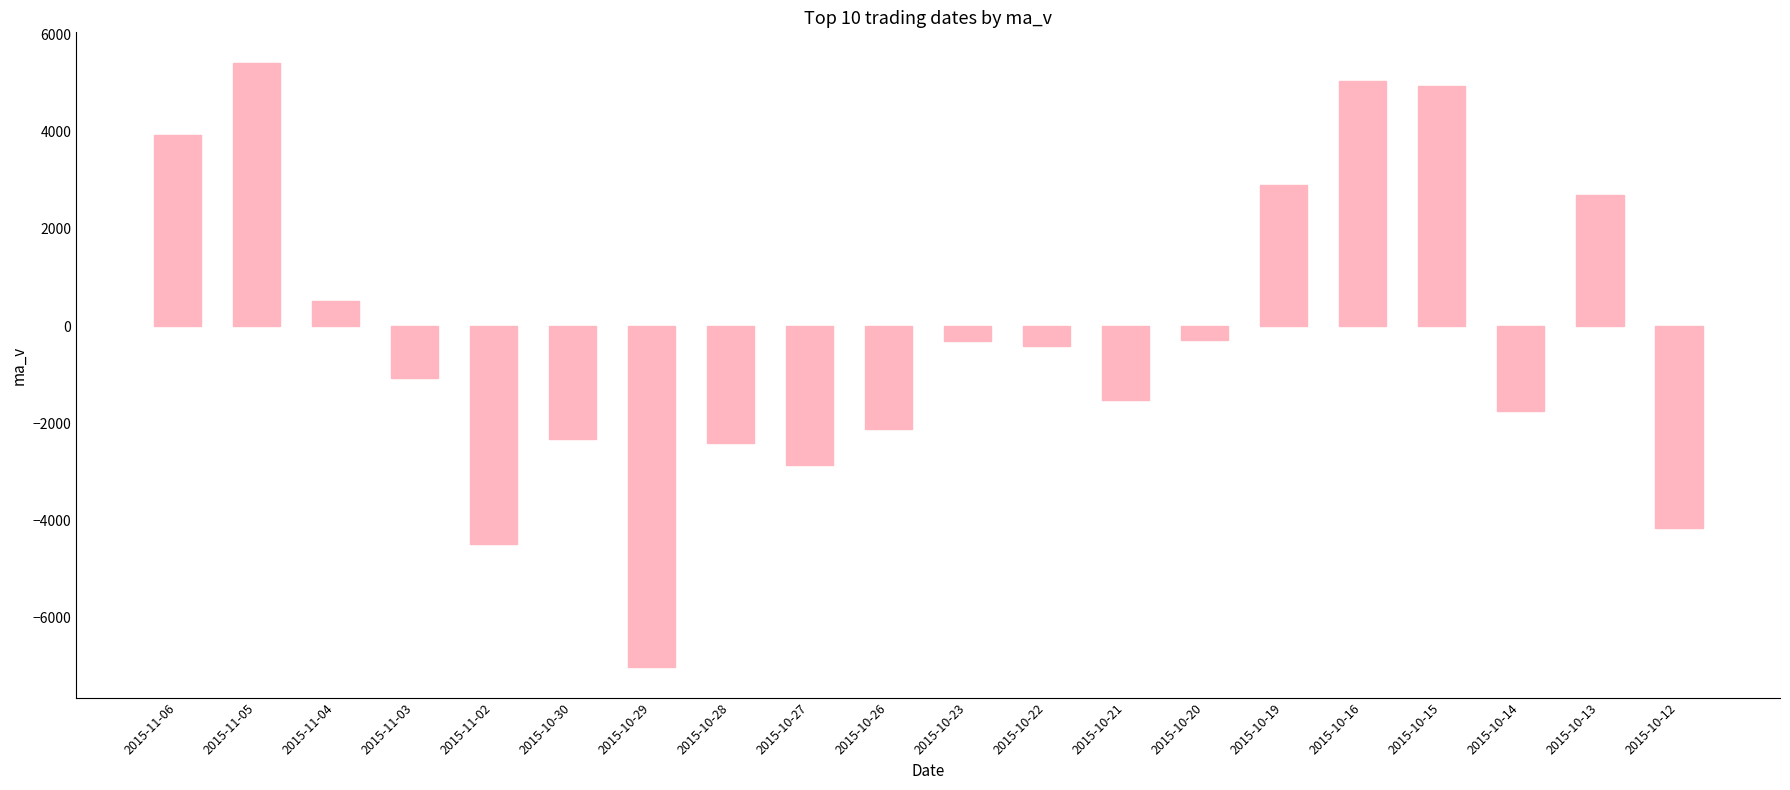

Where does the data first go above -418?

2015-11-06